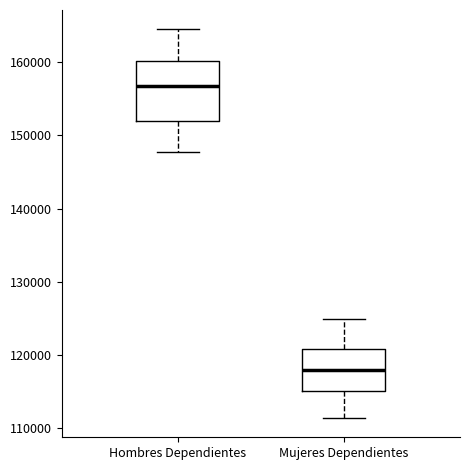

Which box is the tallest, from its lower edge to its upper edge?

Hombres Dependientes